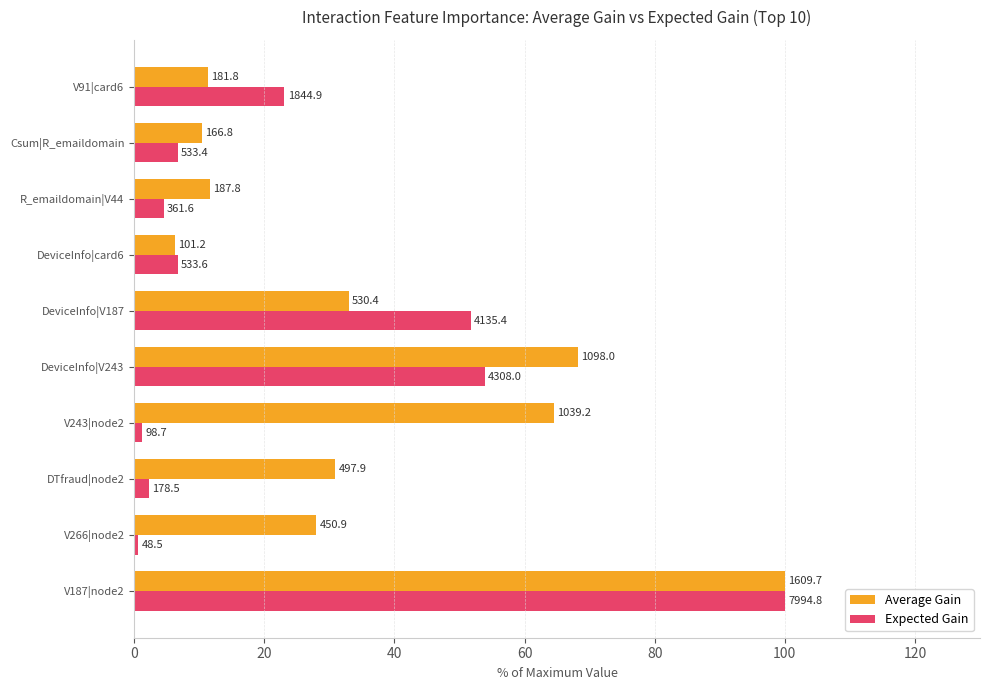

What is the smallest value displayed?

0.6